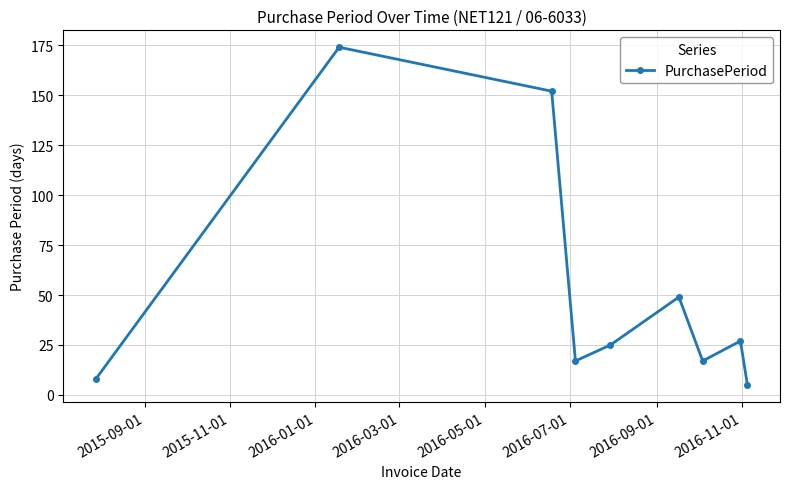

How many points are lower than both their immediate neighbors (excluding endpoints)?

2